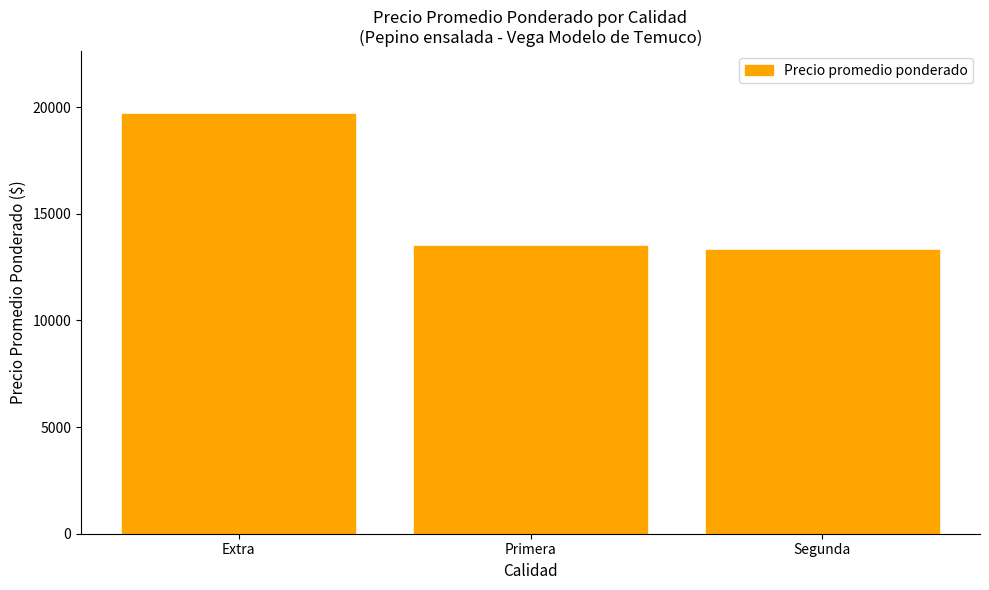

Where does the data first go above 13464?

Extra